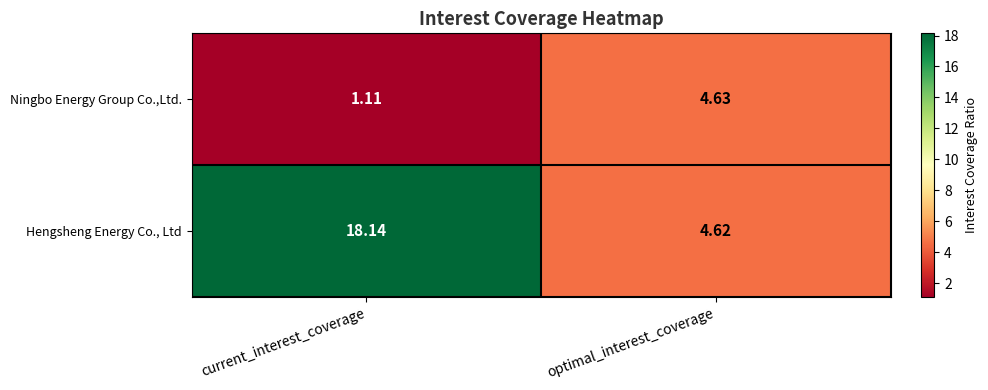

What is the difference between the highest and lowest values at current_interest_coverage?

17.0